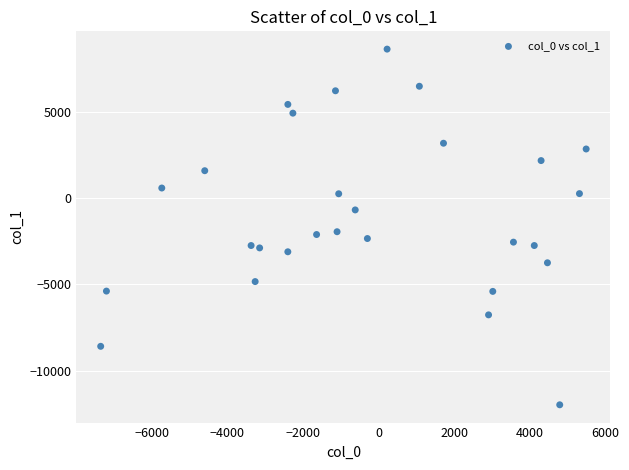

What is the range of Y values (max minus min)?

20617.0